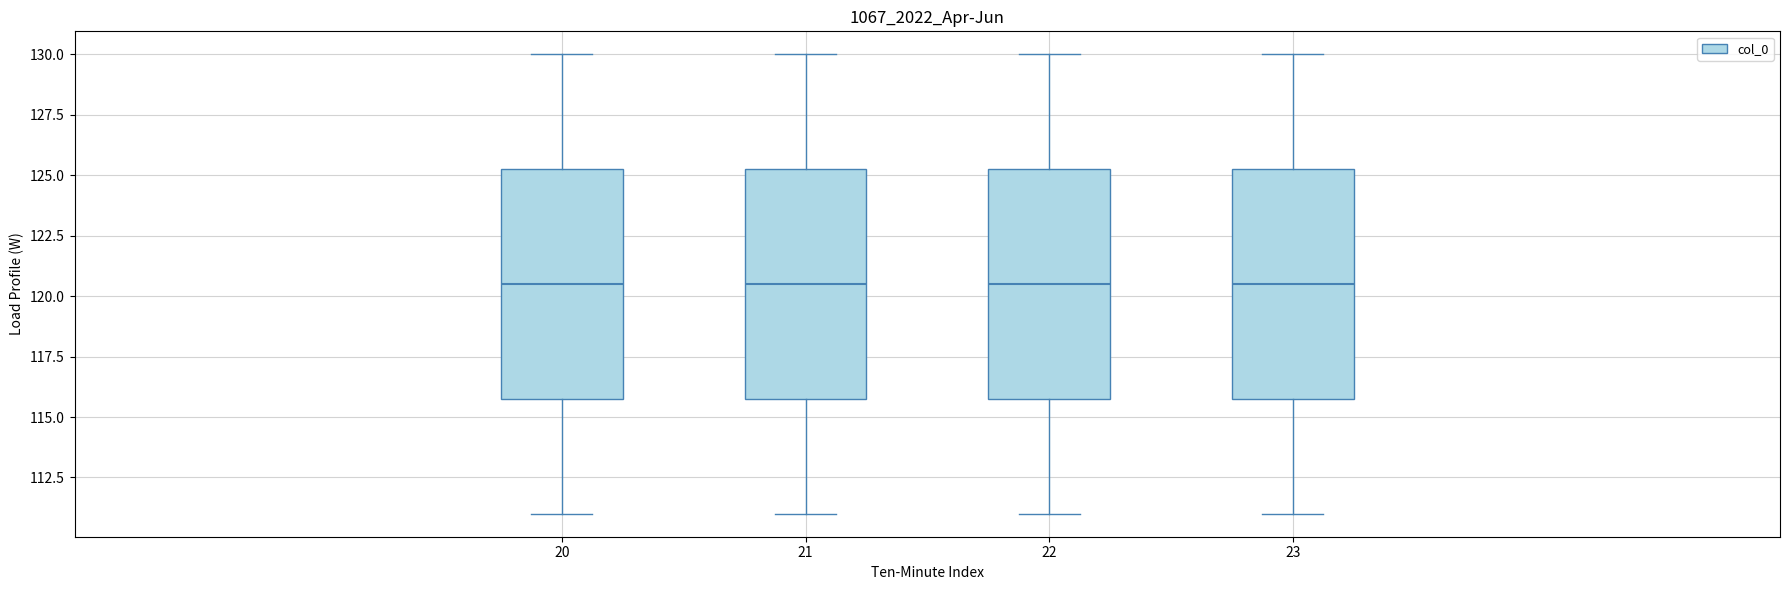

Where does the upper whisker of the box at x = 21 end on the y-axis? The values are not printed on the chart, so give them approximately, as read against the axis.

130.0